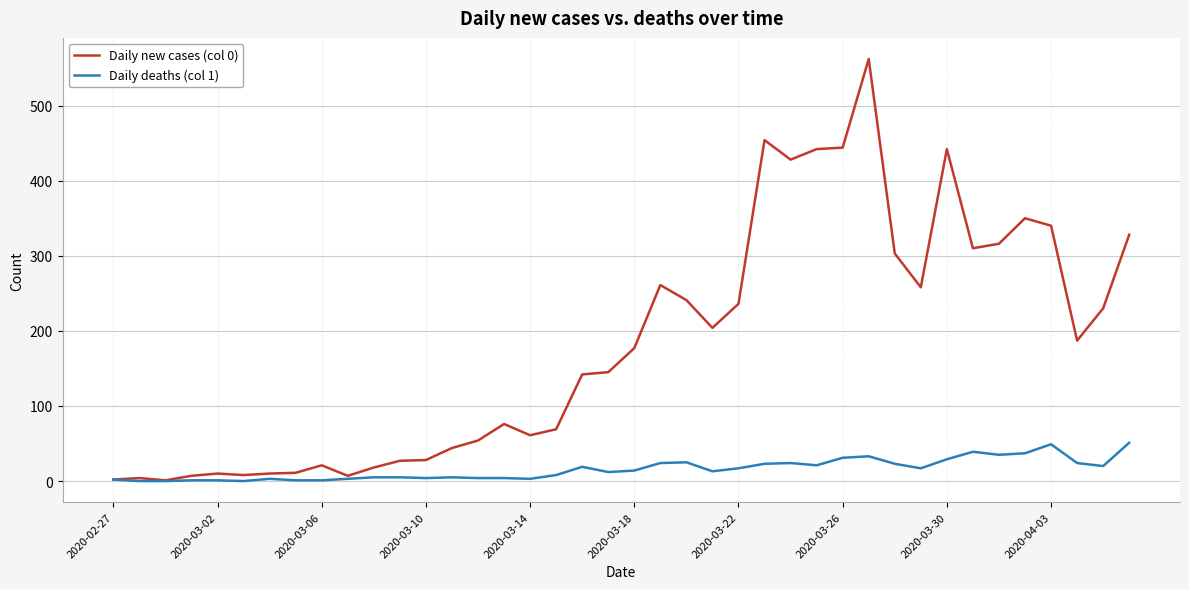

Which series has the largest total across all categories?

Daily new cases (col 0)